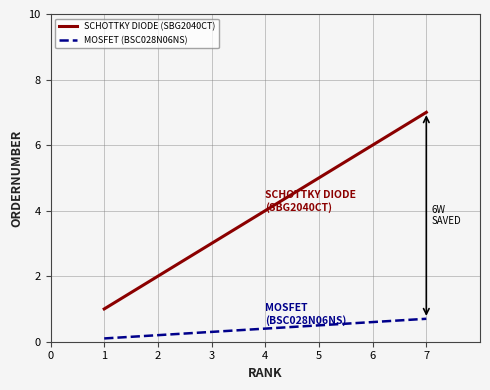

Which series has the widest spread of values?

SCHOTTKY DIODE (SBG2040CT)